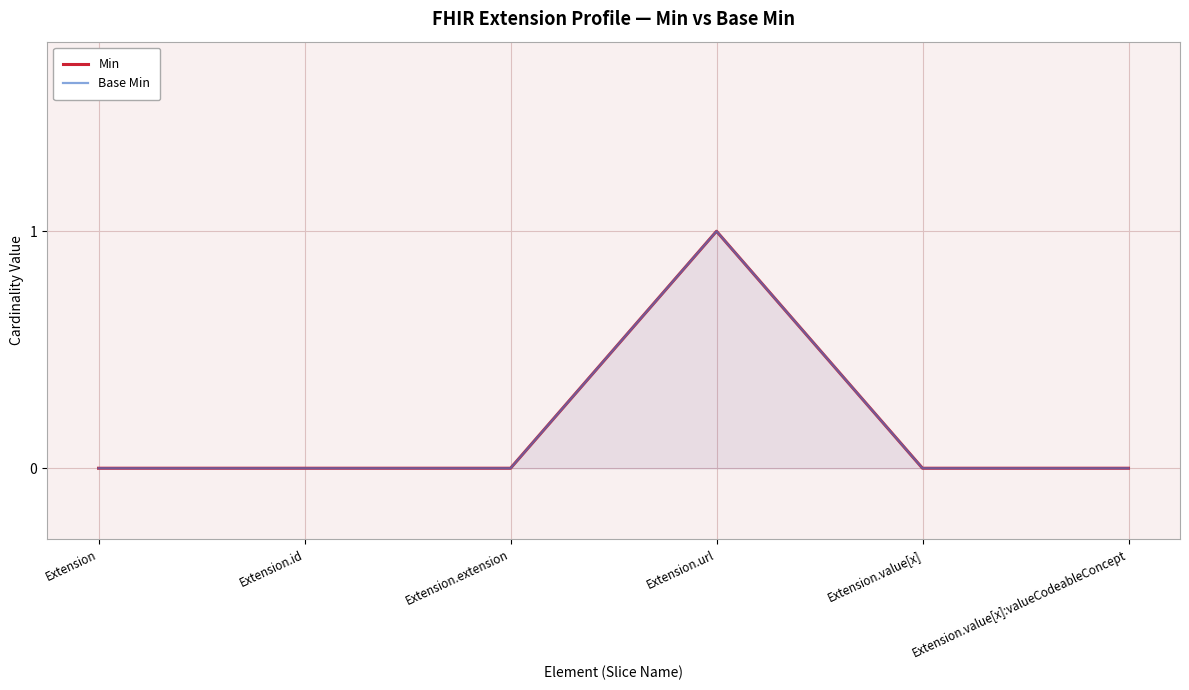

Count the Min values in the range 0 to 1.

6